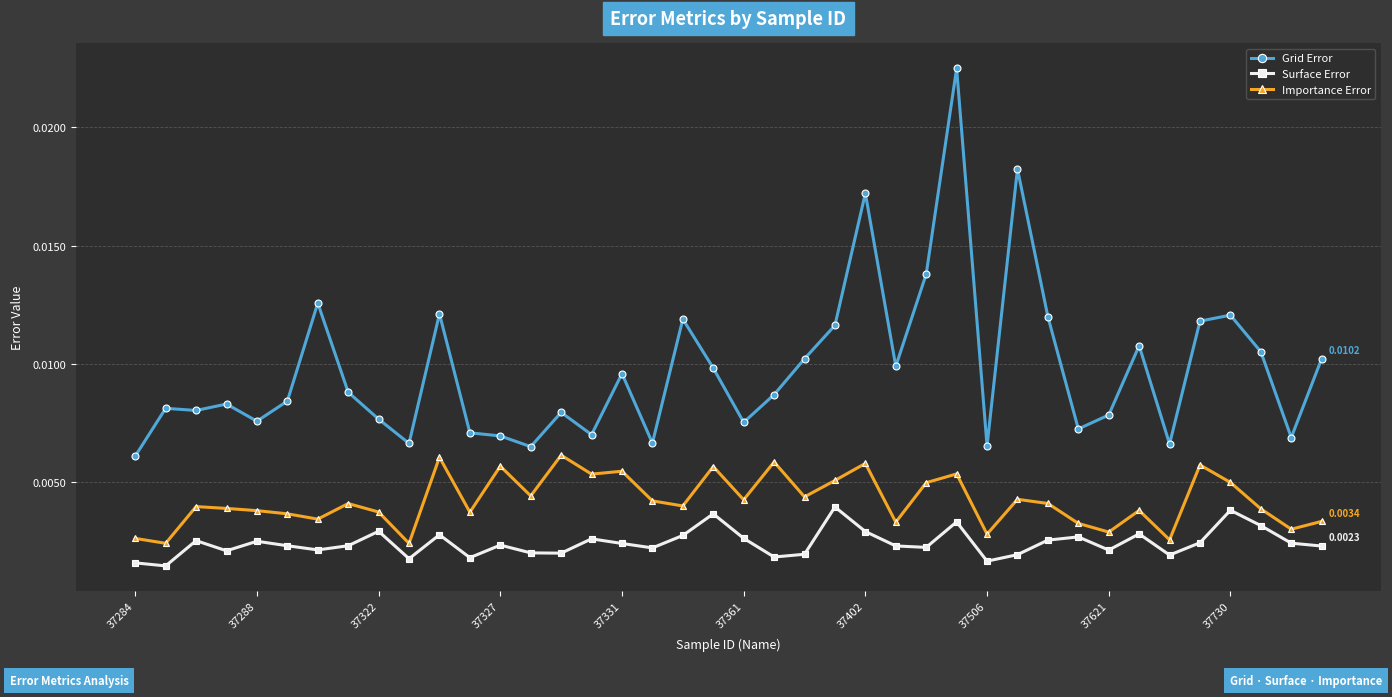

True or false: Grid Error has more than 1 points higher than both neighbors.

True